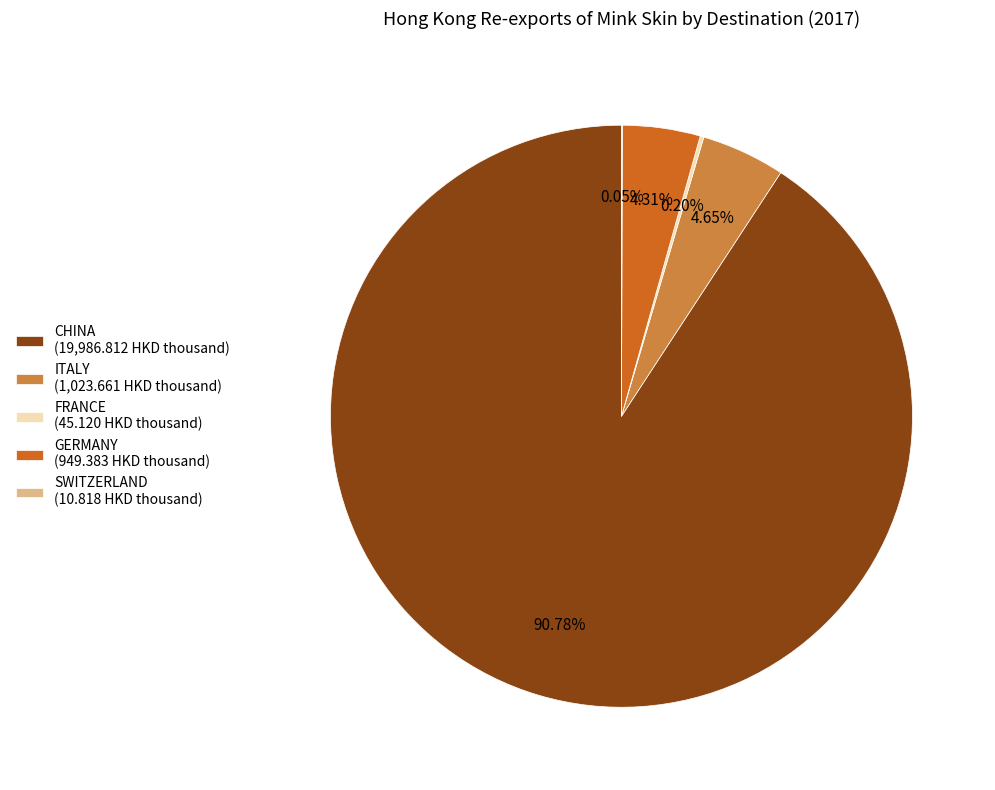

How much of the chart is everything except GERMANY?

95.7%